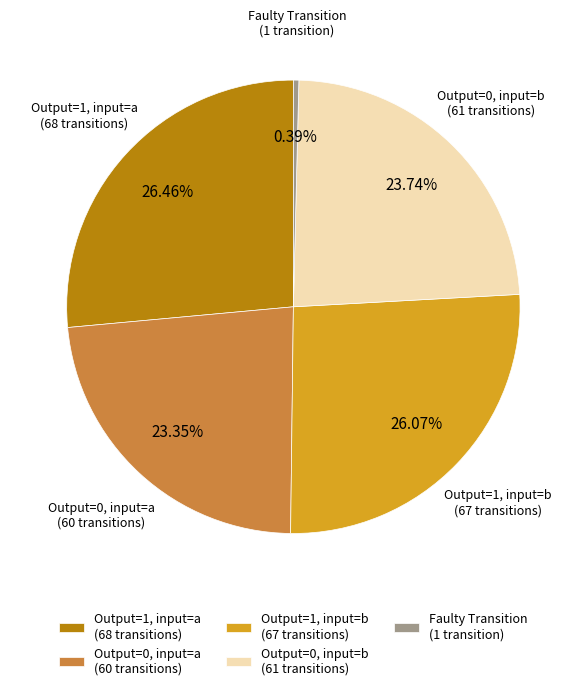

How many slices are in this pie chart?

5